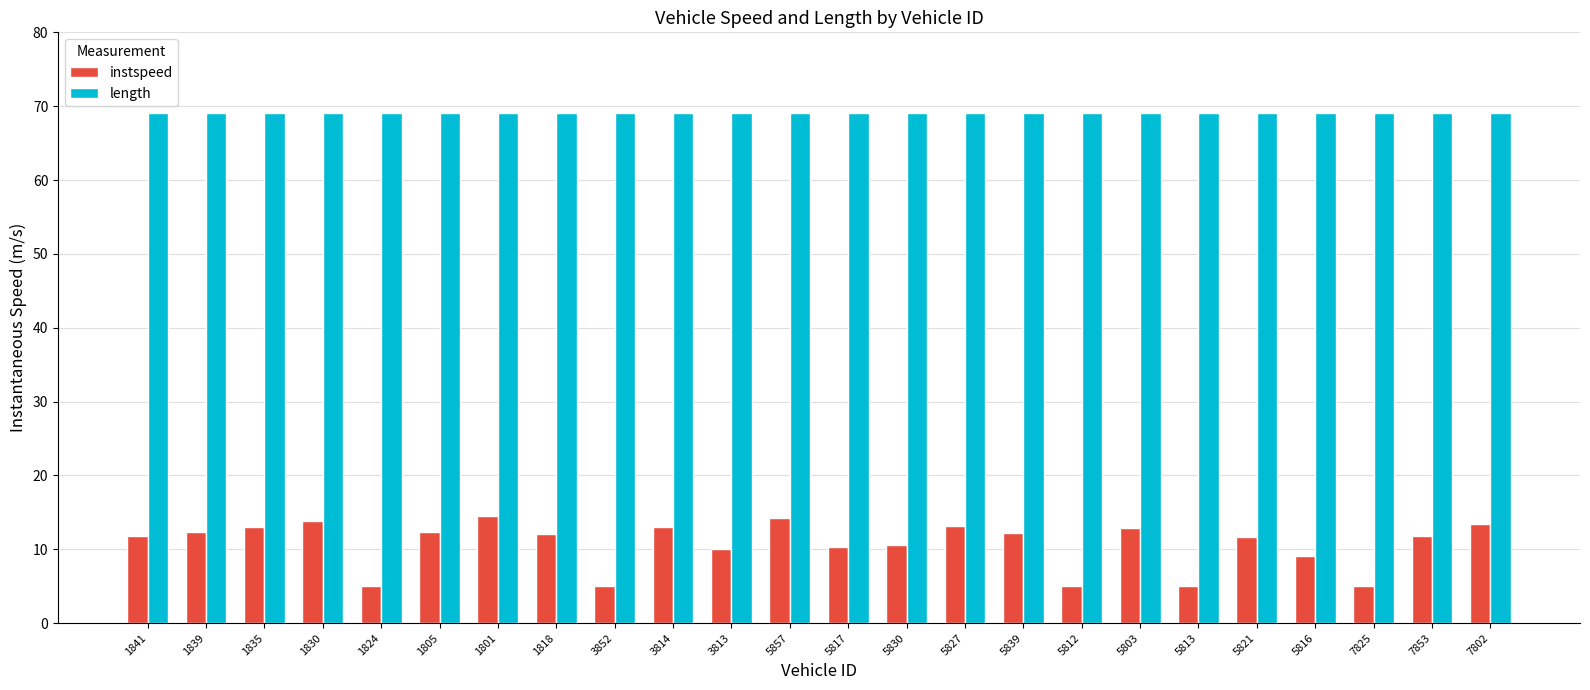

Which series has the largest range (max minus min)?

instspeed